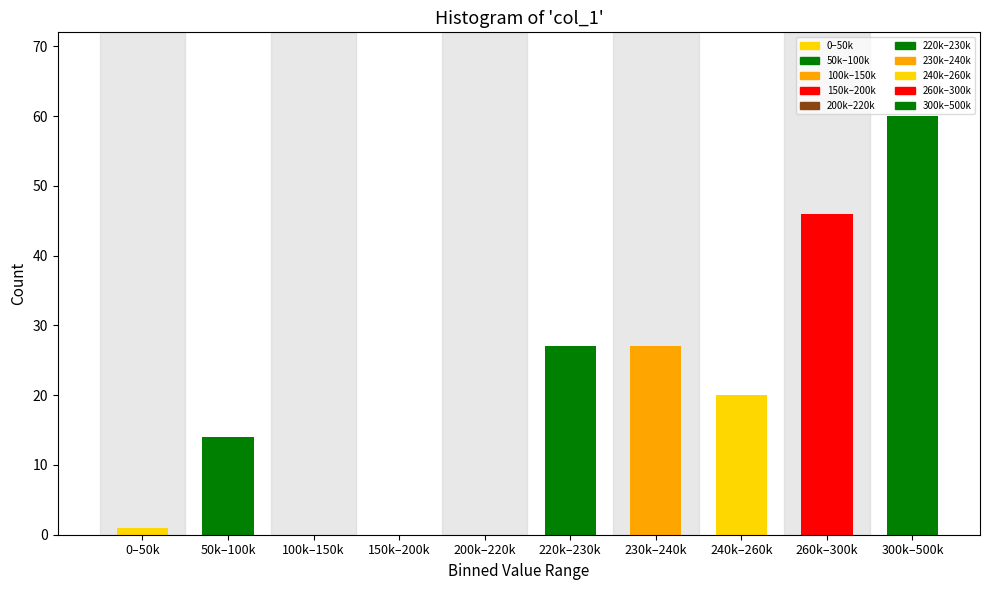

Reading right to left, what are all the values shown in this chart?

300k–500k=60	260k–300k=46	240k–260k=20	230k–240k=27	220k–230k=27	200k–220k=0	150k–200k=0	100k–150k=0	50k–100k=14	0–50k=1